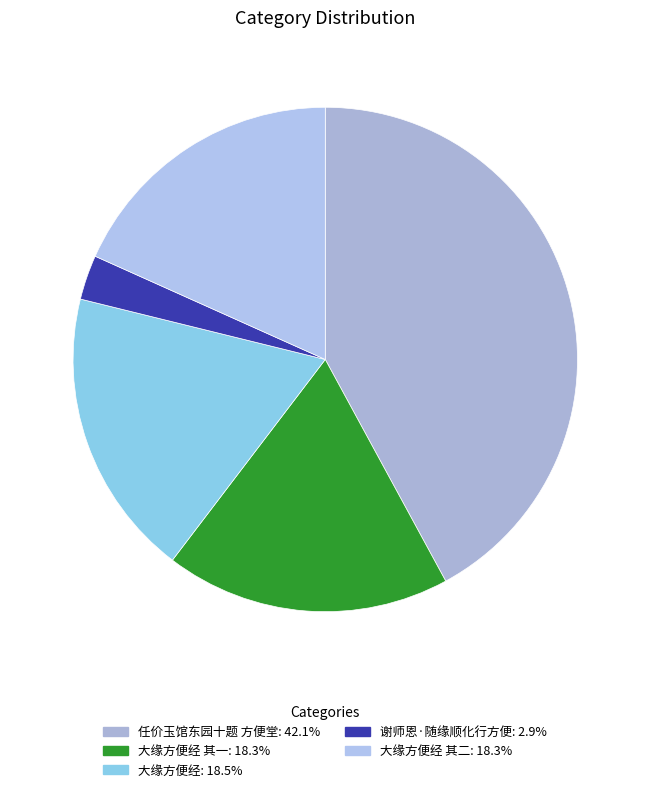

Is there any slice that represents more than half of the pie?

No